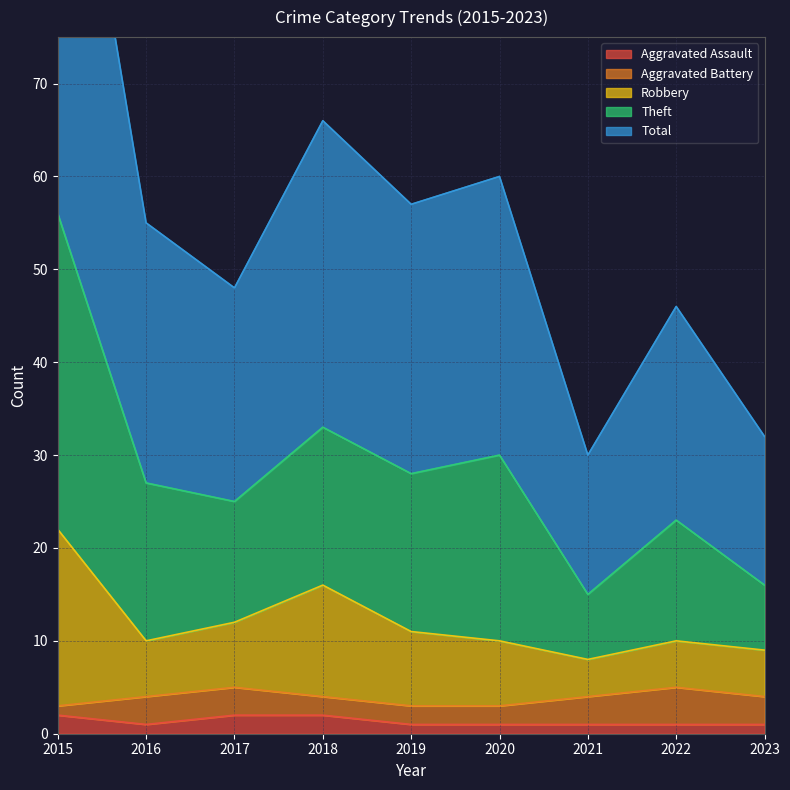

At how many categories does at least one series exceed 90?

1